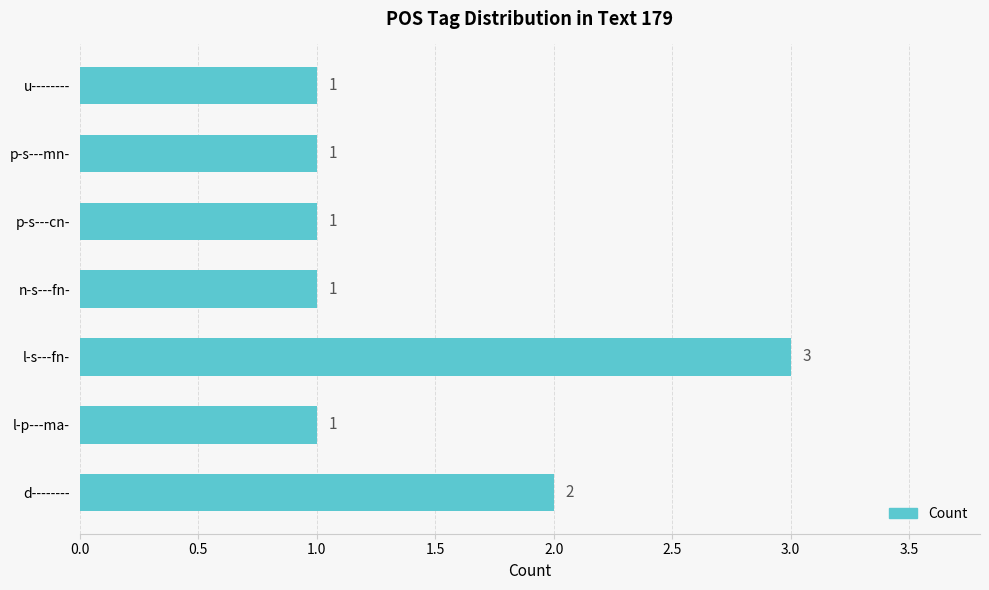

The value at p-s---mn- is 1. True or false?

True